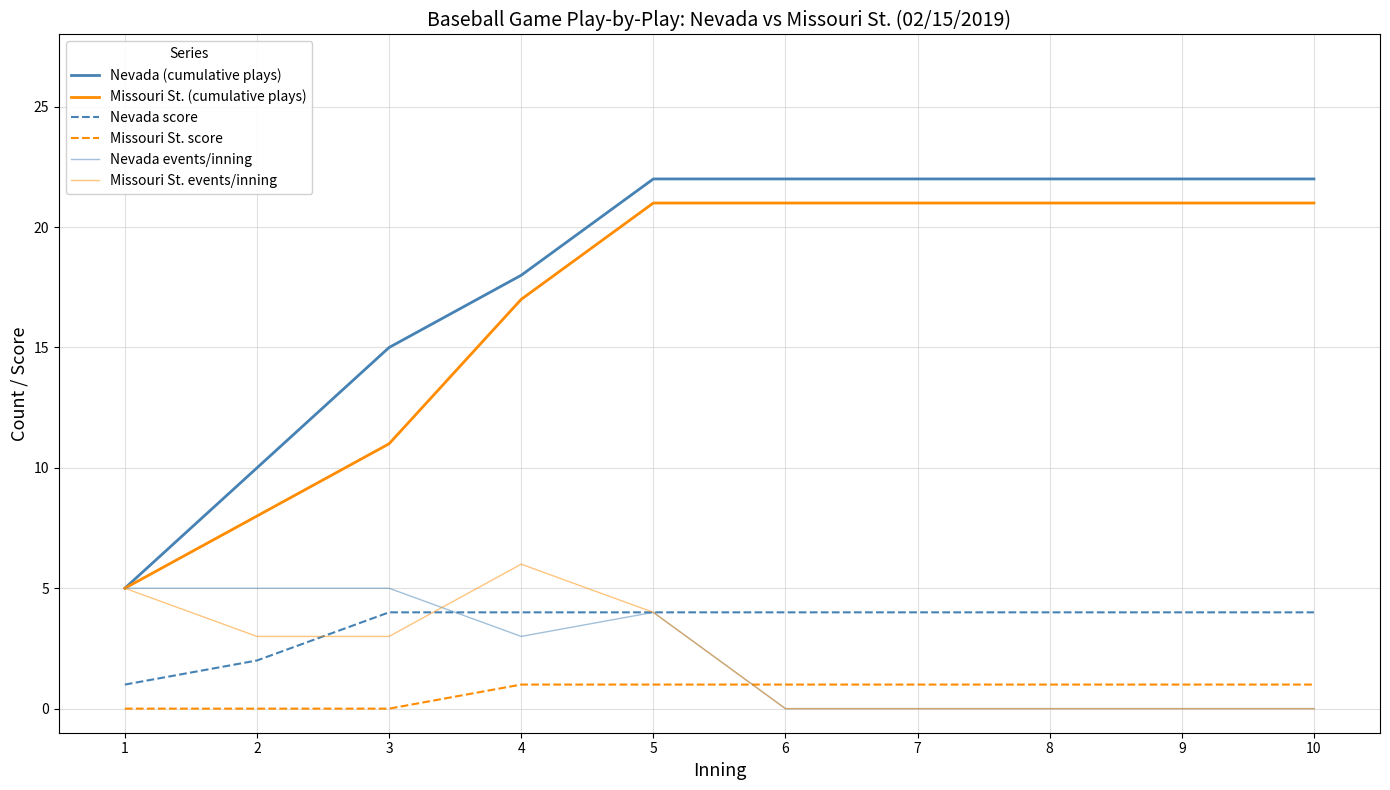

At which category is the sum across all series the highest?

5